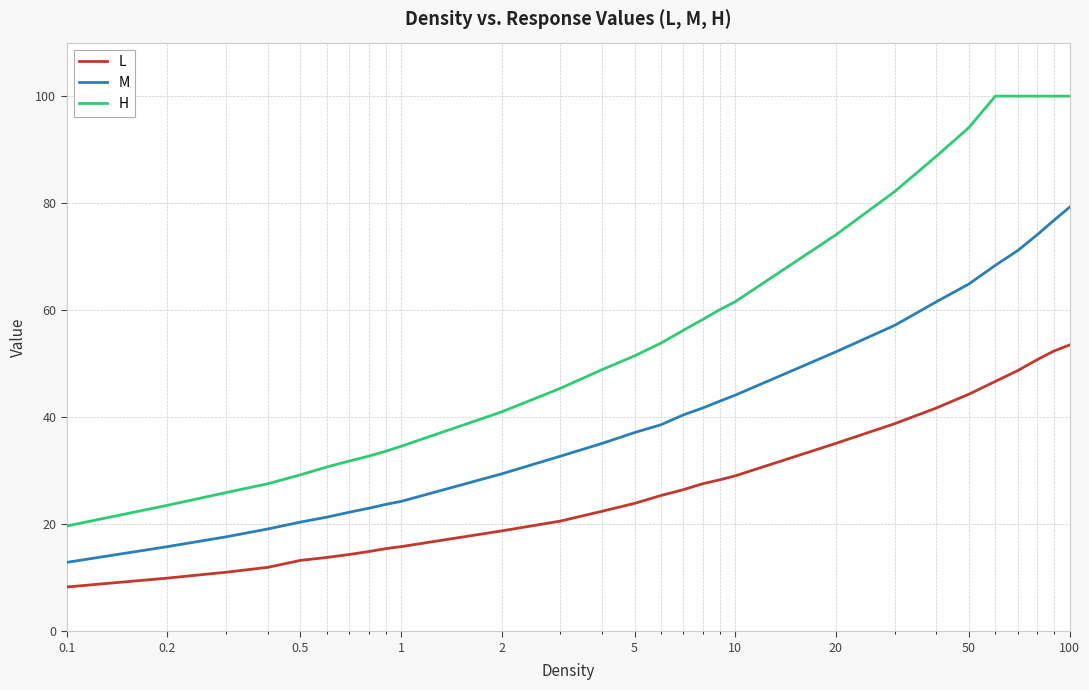

Which series has the largest range (max minus min)?

H